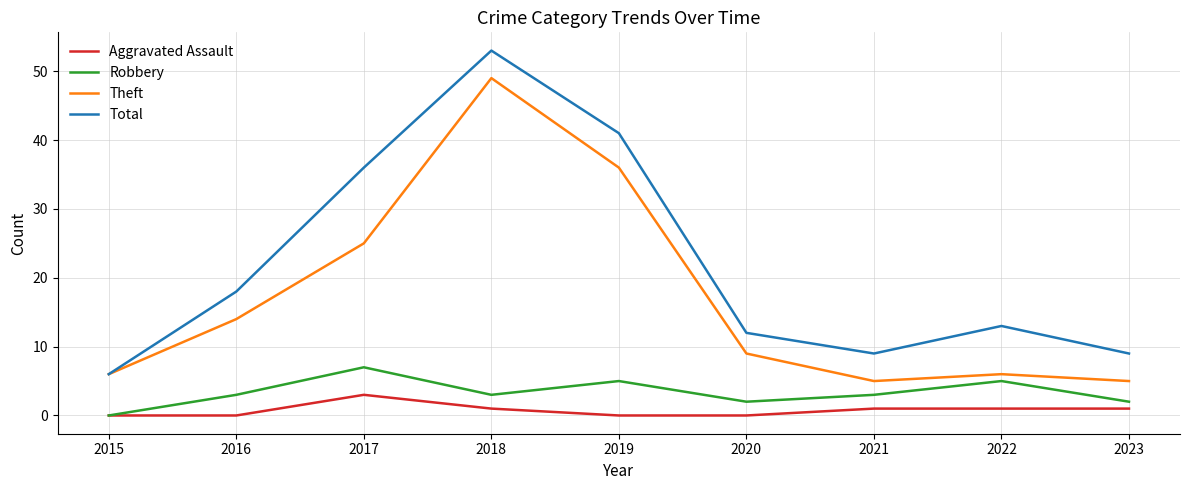

True or false: Theft has more than 0 points higher than both neighbors.

True